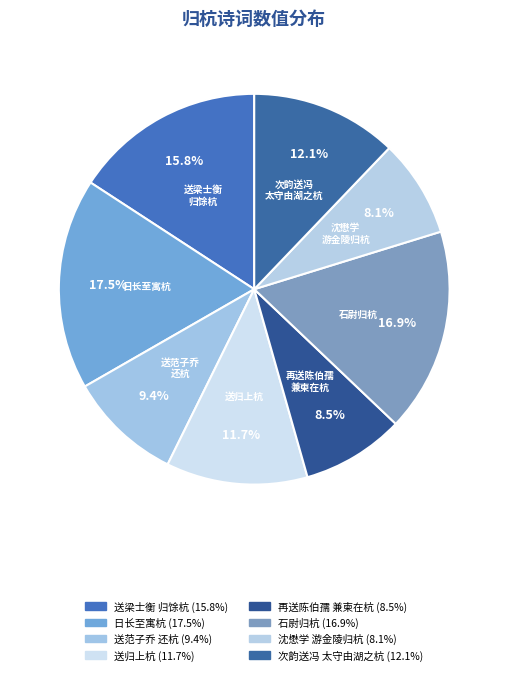

Between 沈懋学 游金陵归杭 and 日长至寓杭, which is larger?

日长至寓杭